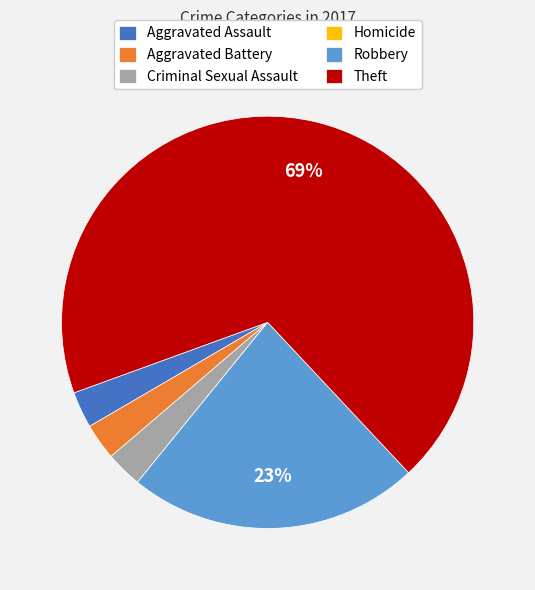

Is it true that Theft is 59% of the pie?

False